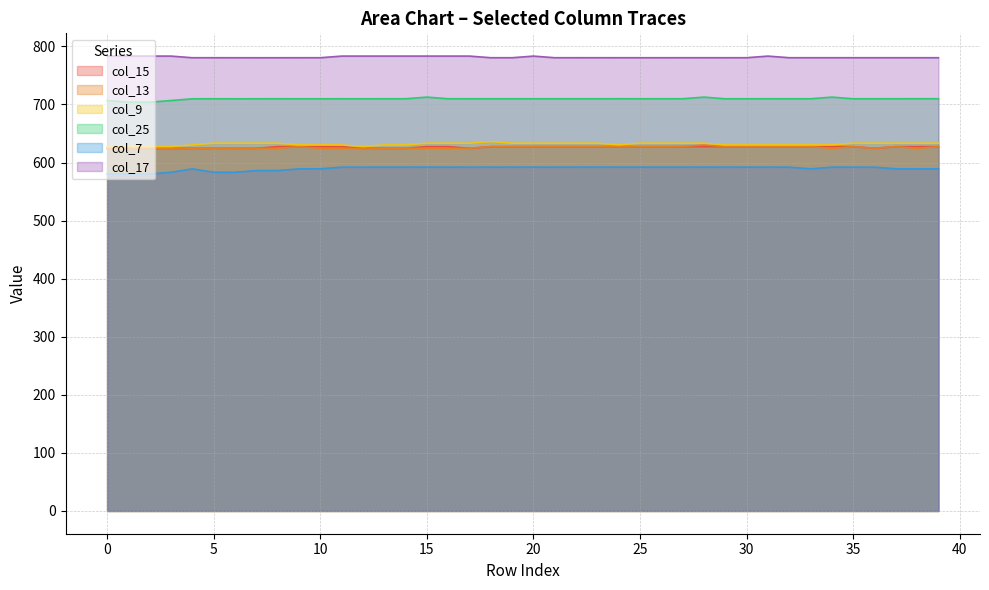

How many lines are shown in the chart?

6